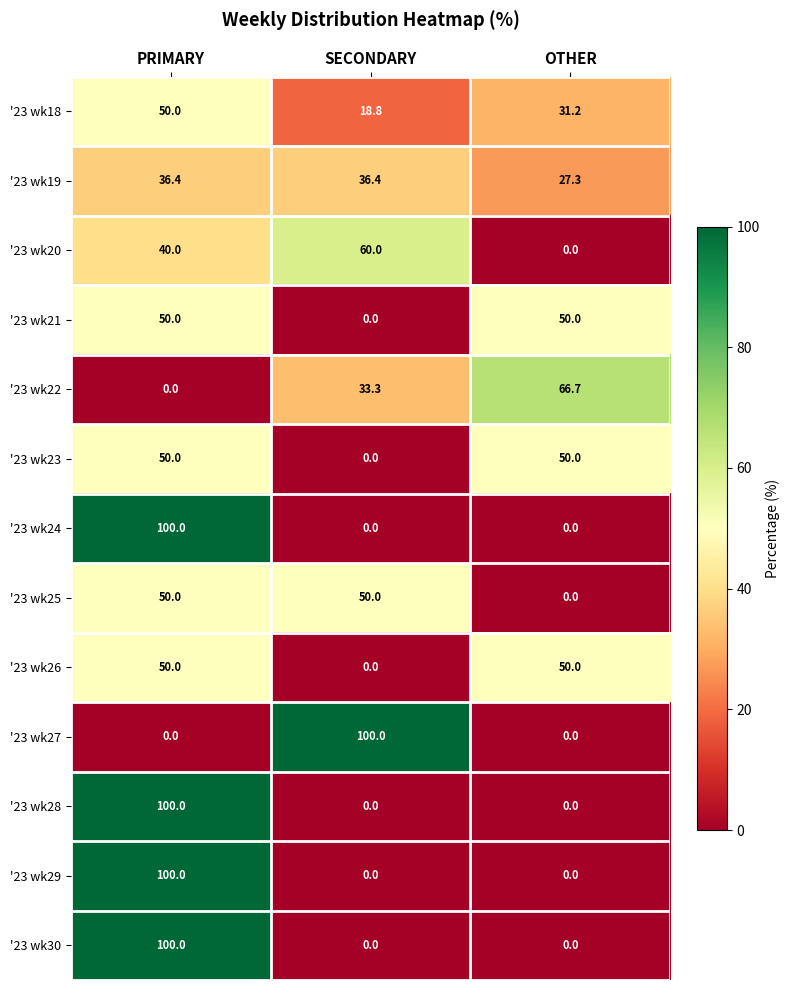

How many series are shown in this chart?

13